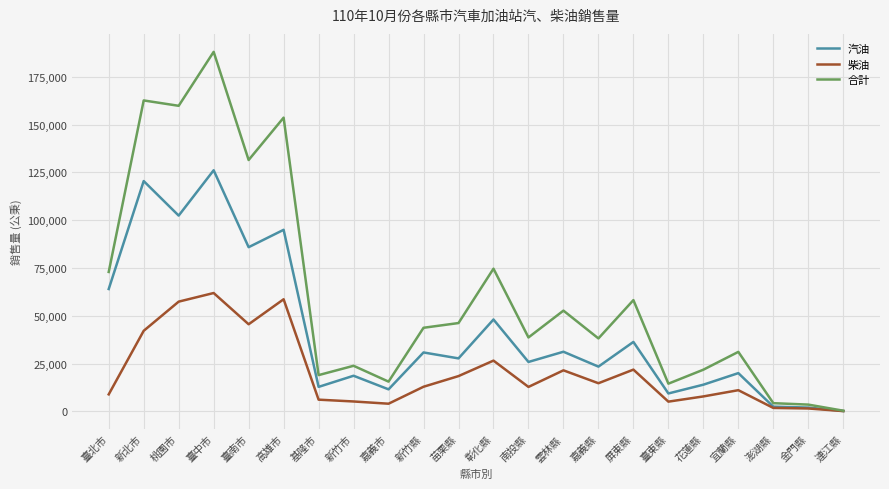

Which series changed the most between 臺中市 and 嘉義市?

合計